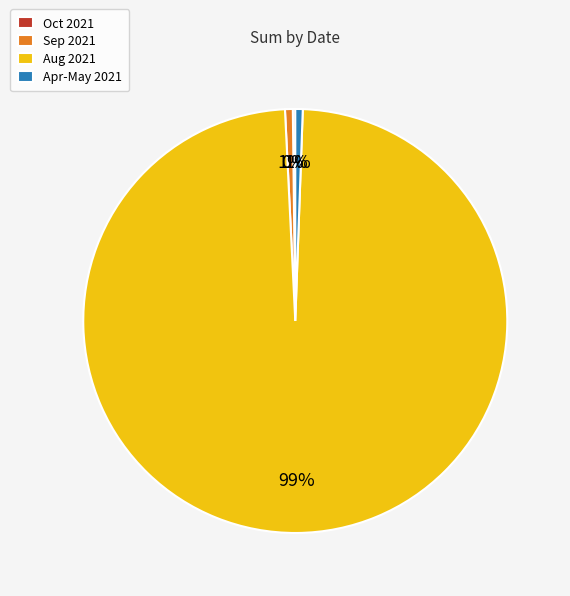

True or false: Apr-May 2021 accounts for 11% of the total.

False